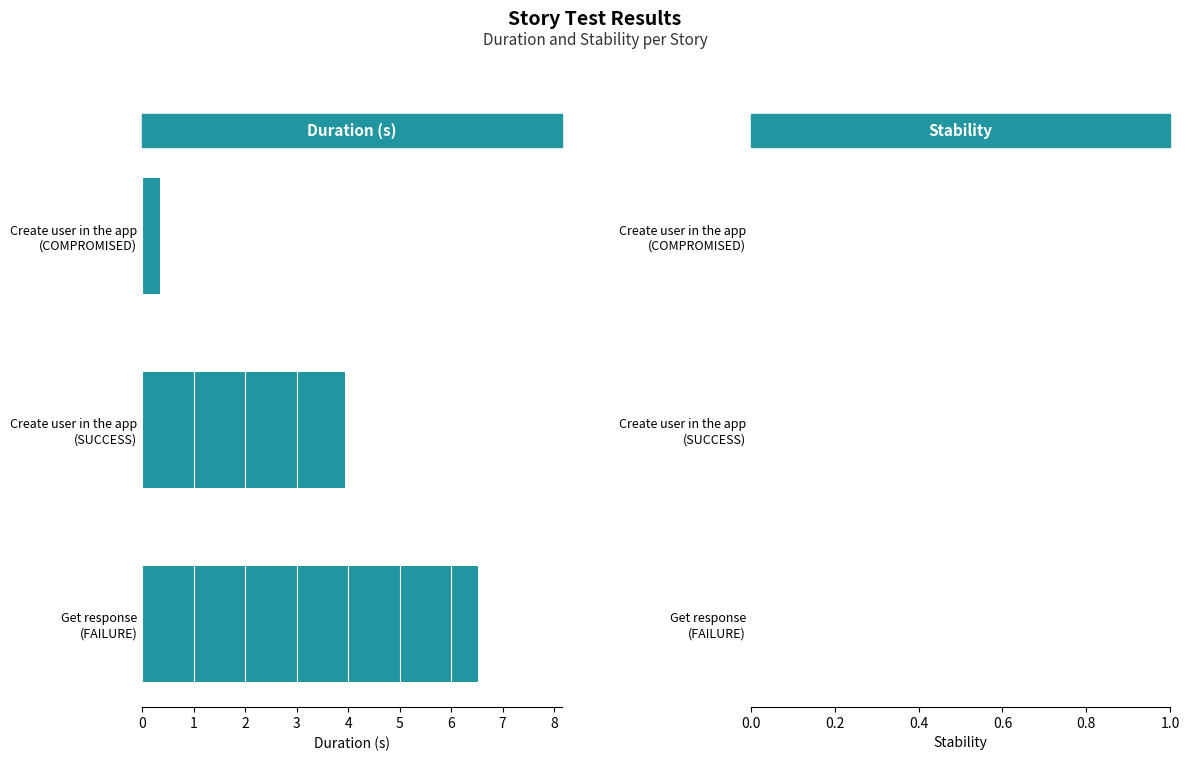

What is the sum of all values?

10.8